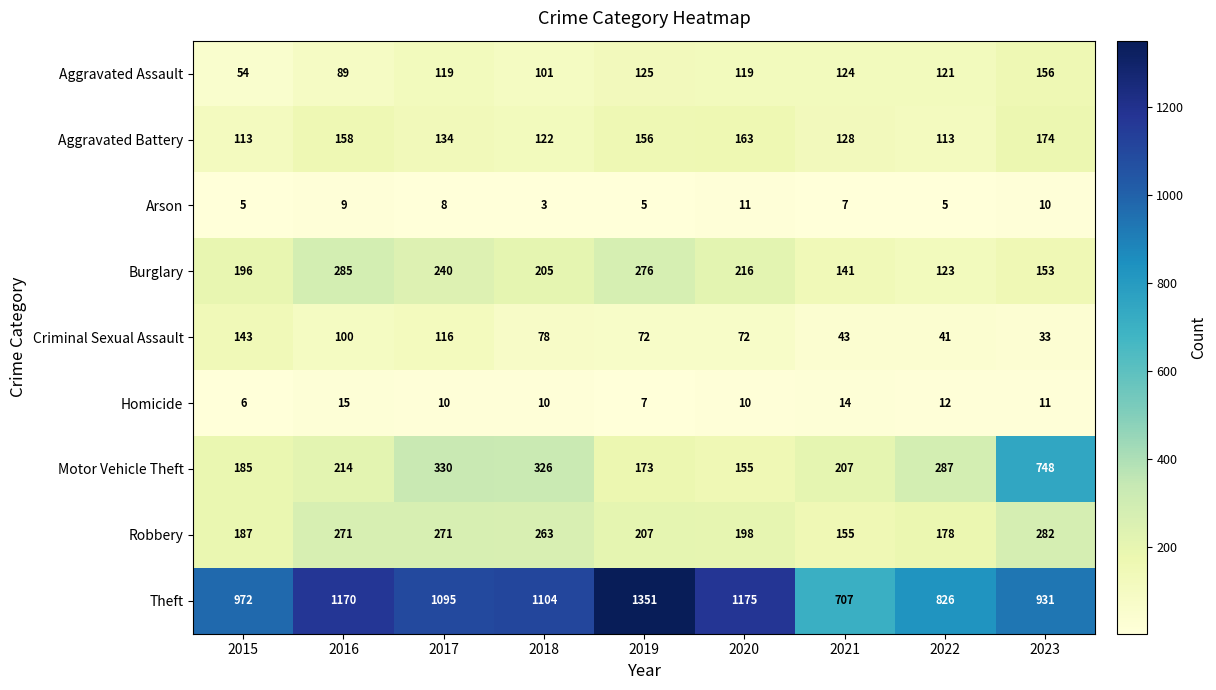

Rank the series by their maximum value, from highest to lowest.

Theft, Motor Vehicle Theft, Burglary, Robbery, Aggravated Battery, Aggravated Assault, Criminal Sexual Assault, Homicide, Arson